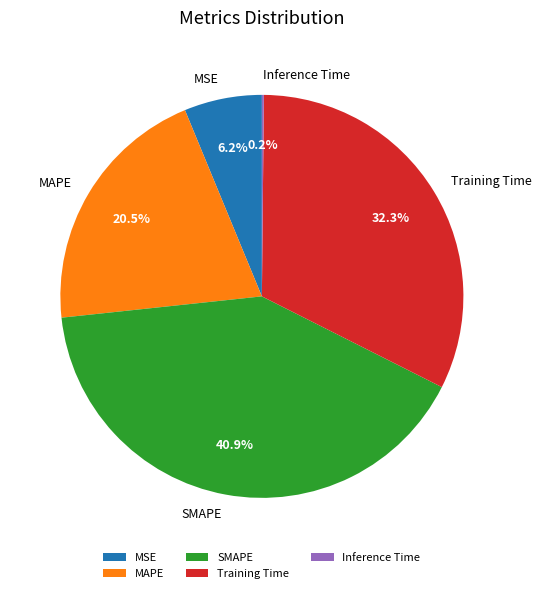

Which category has the biggest portion of the pie?

SMAPE